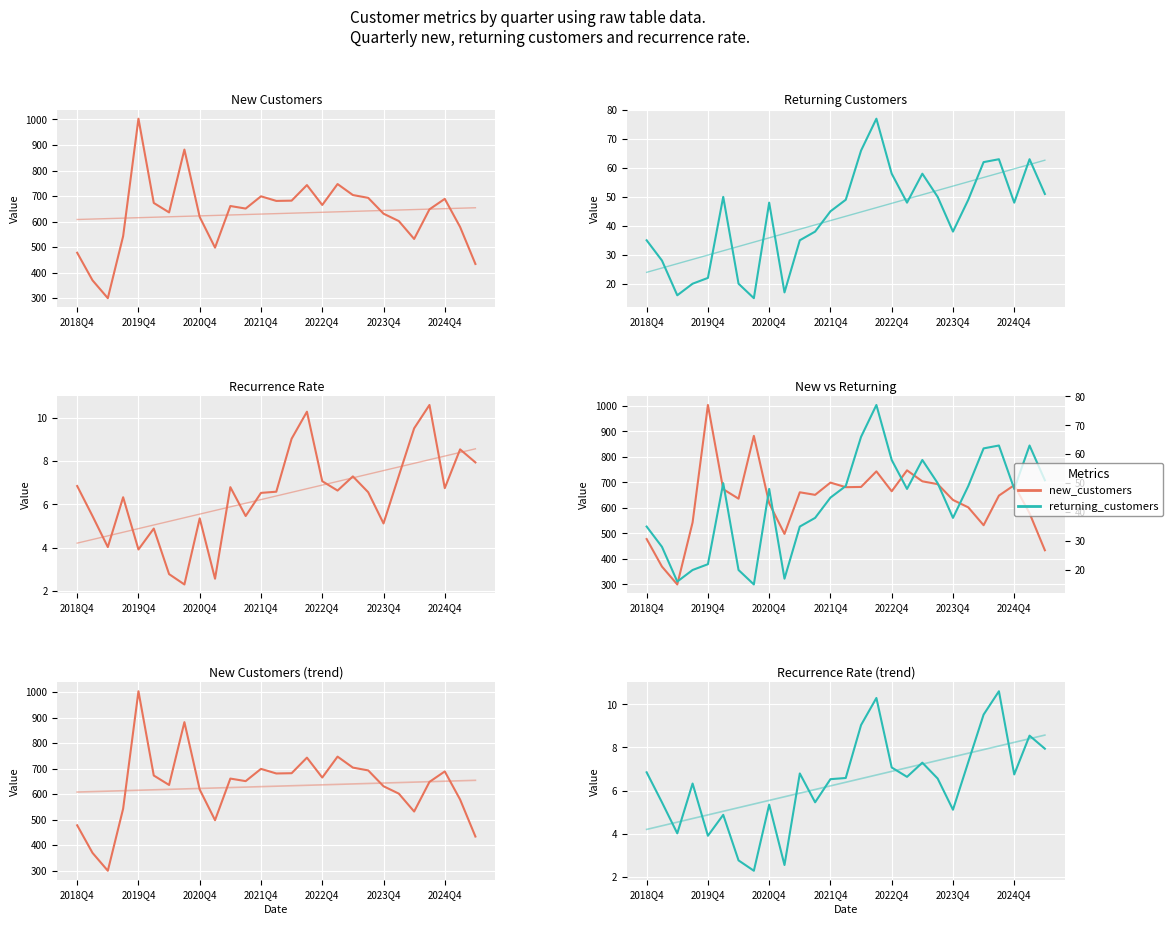

Which series has the largest total across all categories?

new_customers